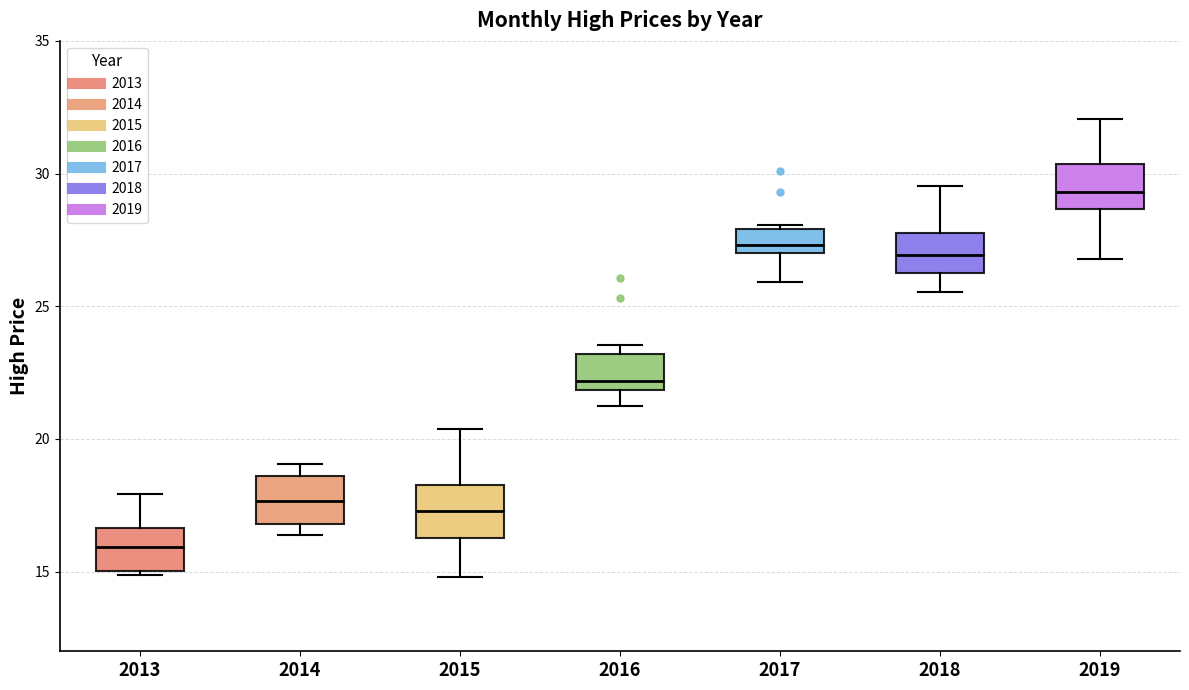

Reading left to right, read every box against the y-axis: the position of its median line, the range the box covers, and the ends of its whiskers. The values are not printed on the chart, so give them approximately, as read against the axis.

2013: median 16.0, box 15.0 to 16.5, whiskers 15.0 (just below the box's lower edge) to 18.0
2014: median 17.5, box 17.0 to 18.5, whiskers 16.5 to 19.0
2015: median 17.5, box 16.5 to 18.5, whiskers 15.0 to 20.5
2016: median 22.0 (just above the box's lower edge), box 22.0 to 23.0, whiskers 21.0 to 23.5
2017: median 27.5, box 27.0 to 28.0, whiskers 26.0 to 28.0
2018: median 27.0, box 26.0 to 28.0, whiskers 25.5 to 29.5
2019: median 29.5, box 28.5 to 30.5, whiskers 27.0 to 32.0